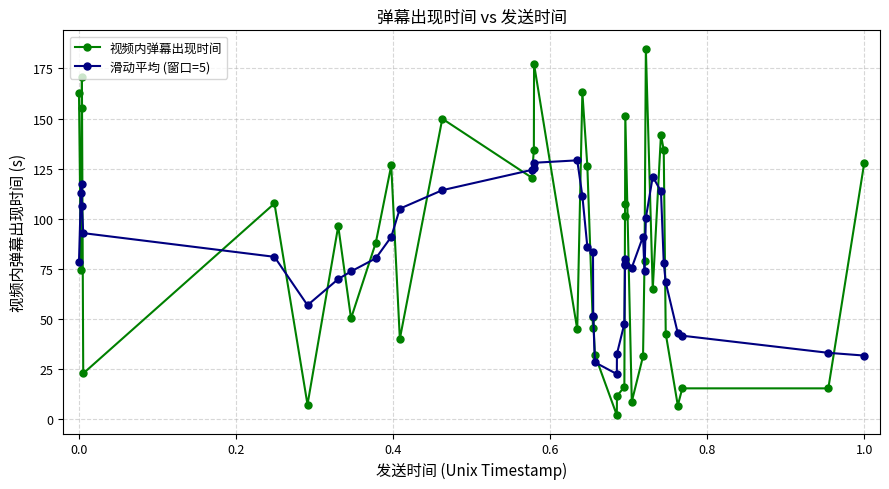

What is the highest value of the 视频内弹幕出现时间 series?

184.8